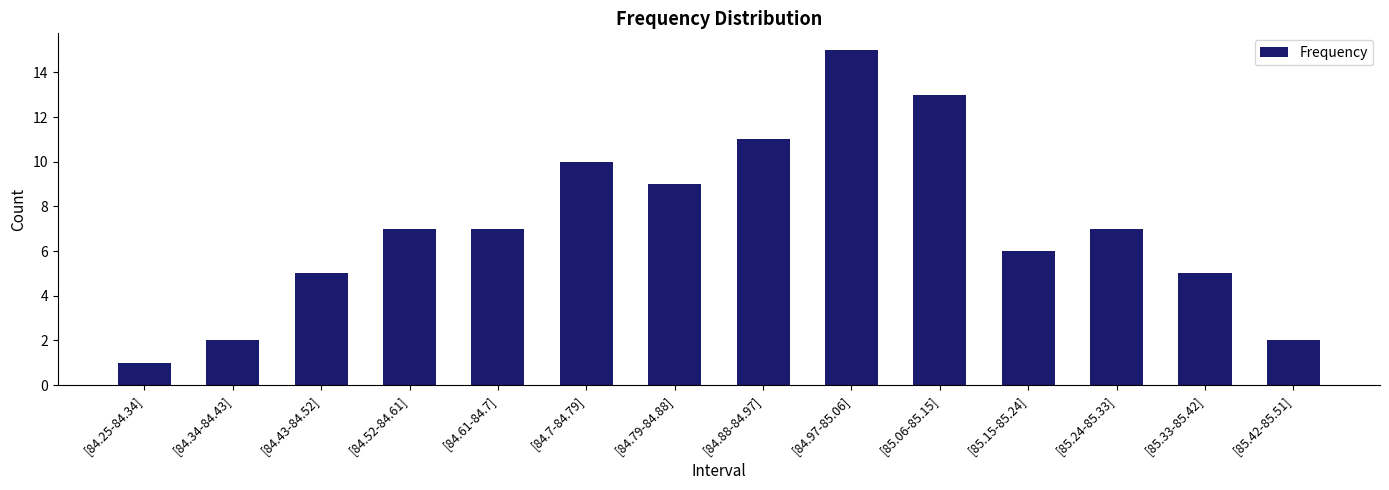

What is the difference between the maximum and second lowest values?

13